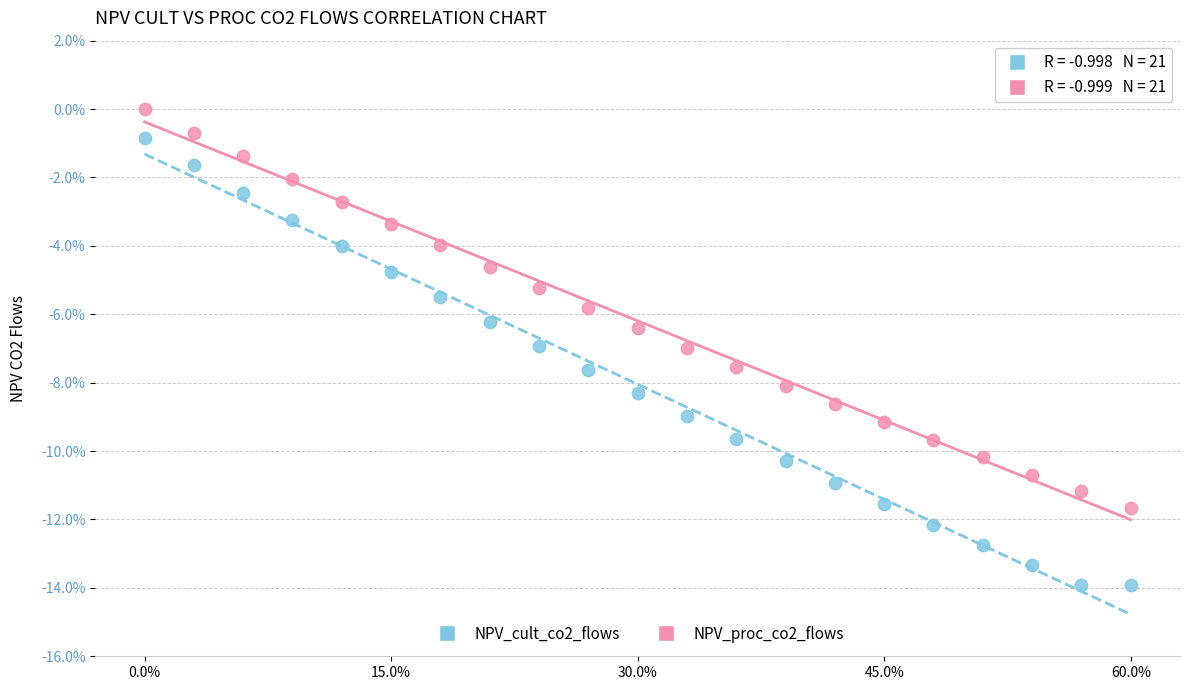

What are all the series names shown in the legend?

NPV_cult_co2_flows, NPV_proc_co2_flows